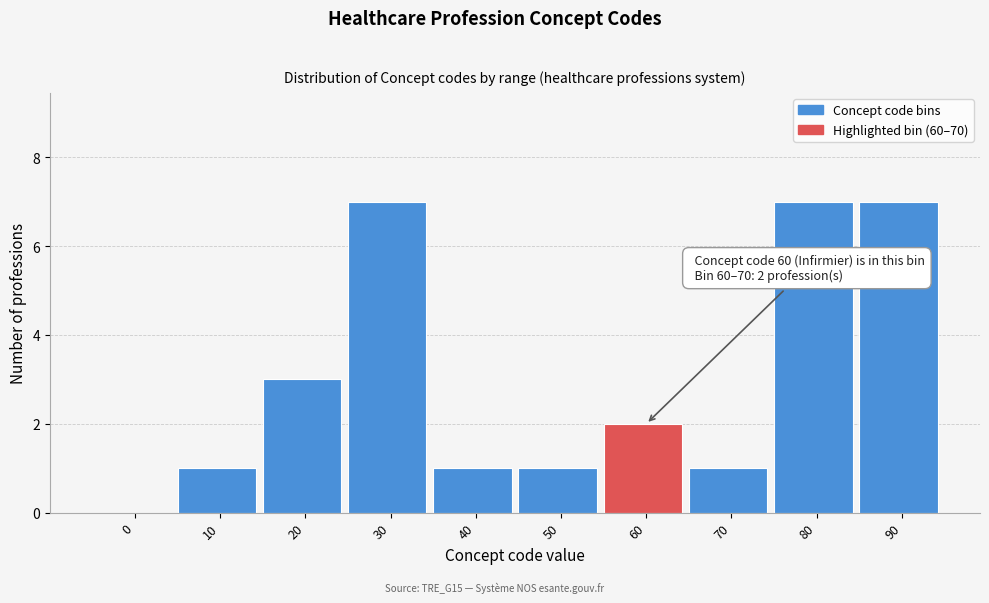

Reading right to left, extract all data points from this chart.

90=7	80=7	70=1	60=2	50=1	40=1	30=7	20=3	10=1	0=0